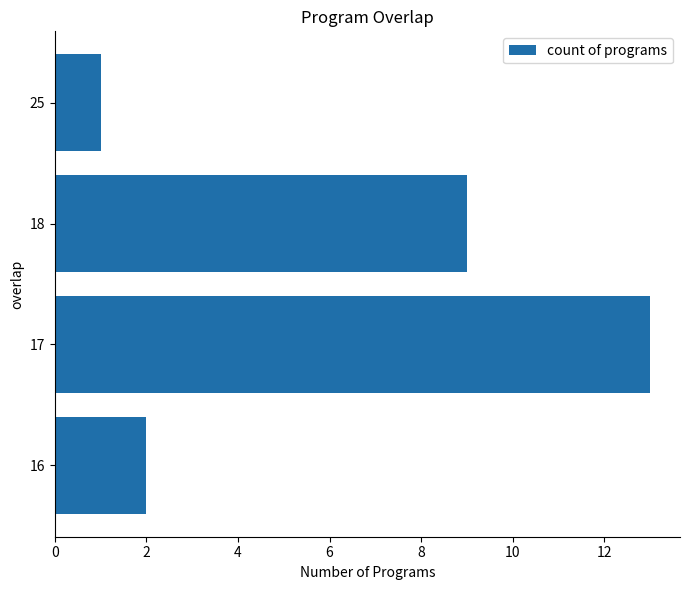

Where is the data nearest to the value 7?

18